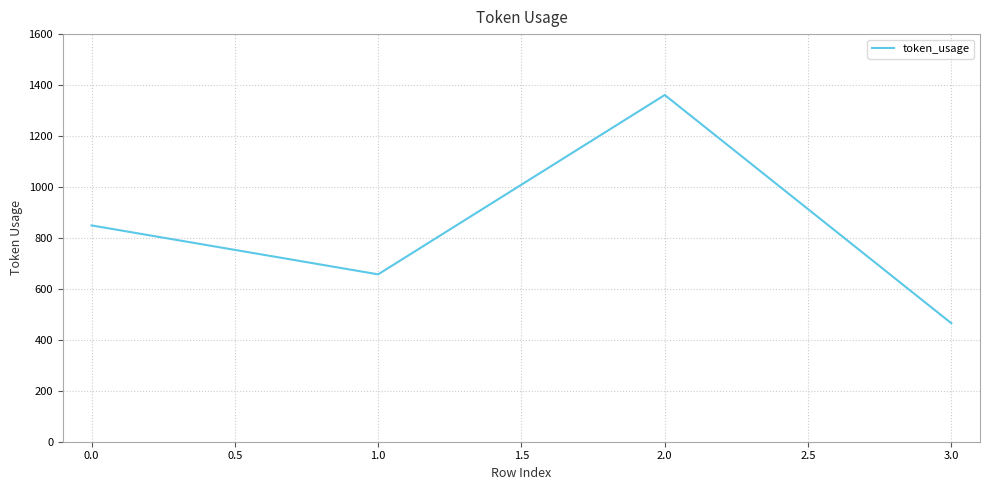

How many series are shown in this chart?

1